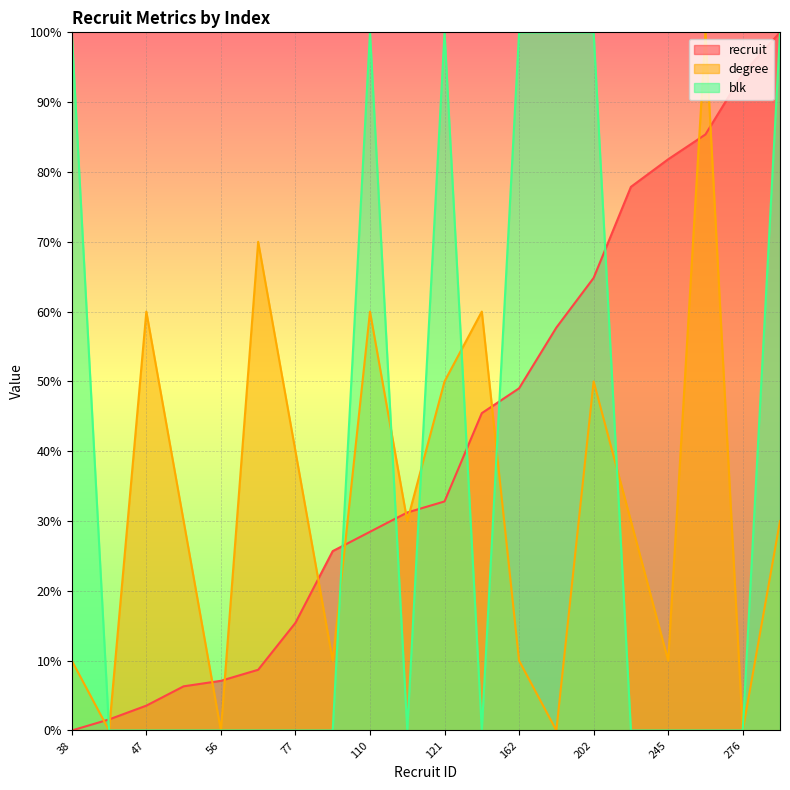

Is the value of recruit at 245 greater than the value of degree at 235?

Yes